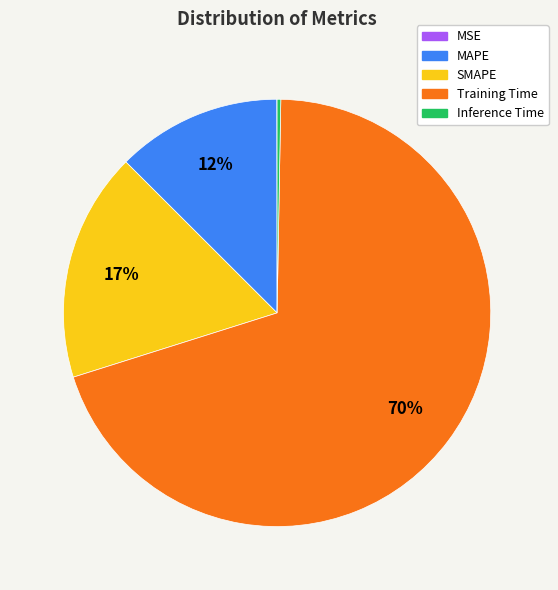

Is it true that Training Time is 82% of the pie?

False